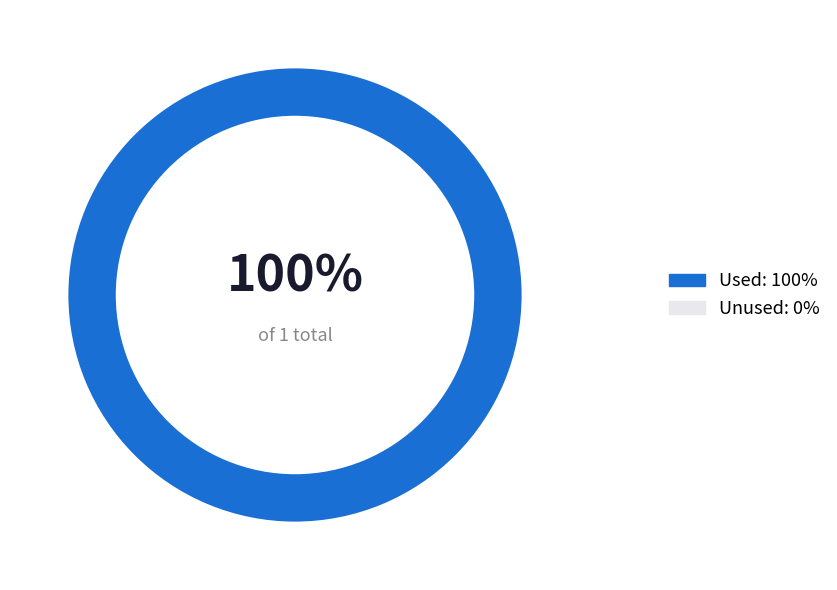

What is the majority slice?

1607548646